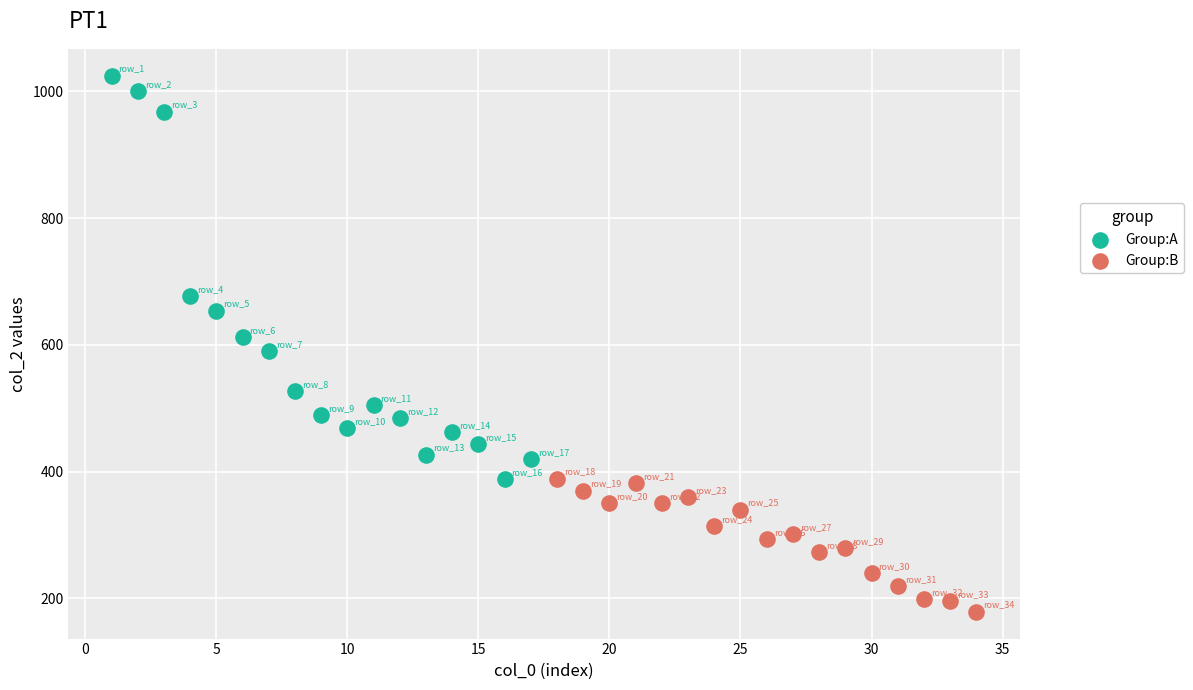

Which series reaches the maximum Y coordinate?

Group:A